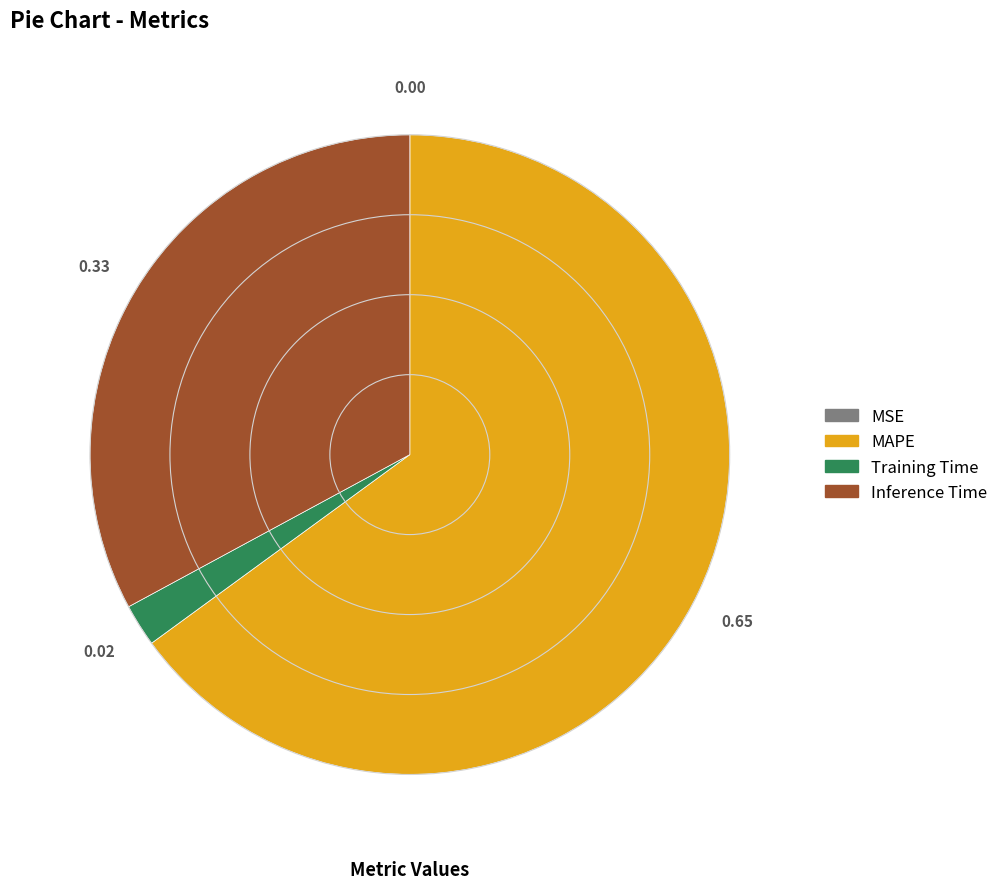

Does any single category account for the majority?

Yes